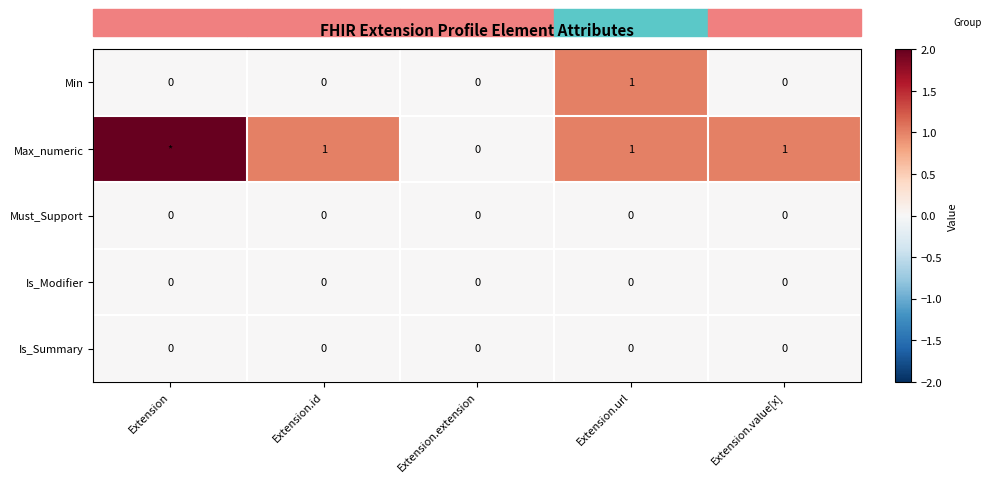

Which series changed the most between Extension.id and Extension.url?

Min